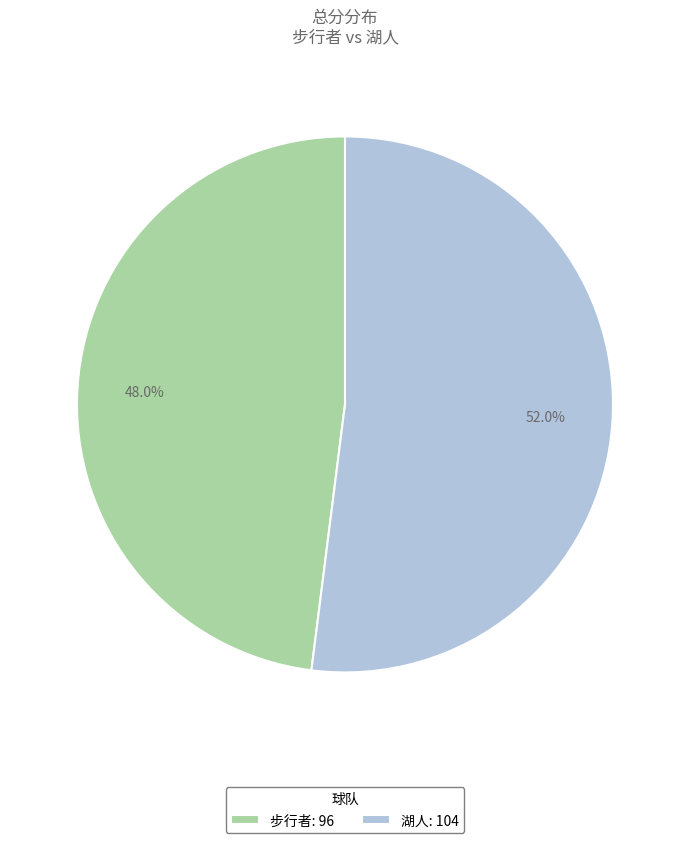

How many slices are in this pie chart?

2